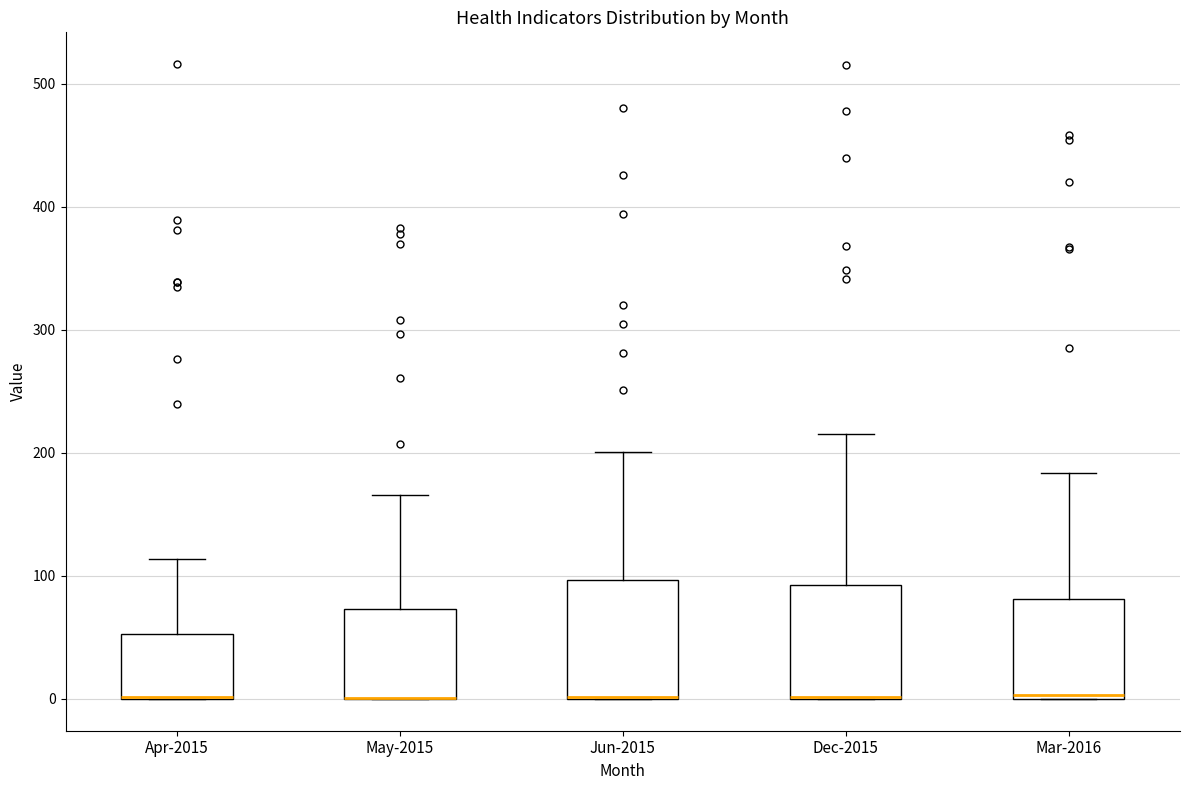

Reading left to right, read every box against the y-axis: the position of its median line, the range the box covers, and the ends of its whiskers. The values are not printed on the chart, so give them approximately, as read against the axis.

Apr-2015: median 0 (drawn on the box's lower edge), box 0 to 50, whiskers 0 to 110
May-2015: median 0 (drawn on the box's lower edge), box 0 to 70, whiskers 0 to 170
Jun-2015: median 0 (drawn on the box's lower edge), box 0 to 100, whiskers 0 to 200
Dec-2015: median 0 (drawn on the box's lower edge), box 0 to 90, whiskers 0 to 220
Mar-2016: median 0, box 0 to 80, whiskers 0 to 180